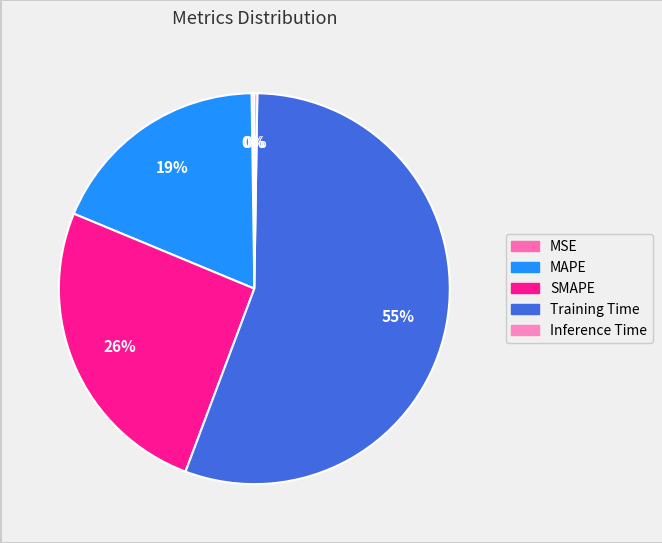

Rank the categories by value from highest to lowest.

Training Time, SMAPE, MAPE, Inference Time, MSE